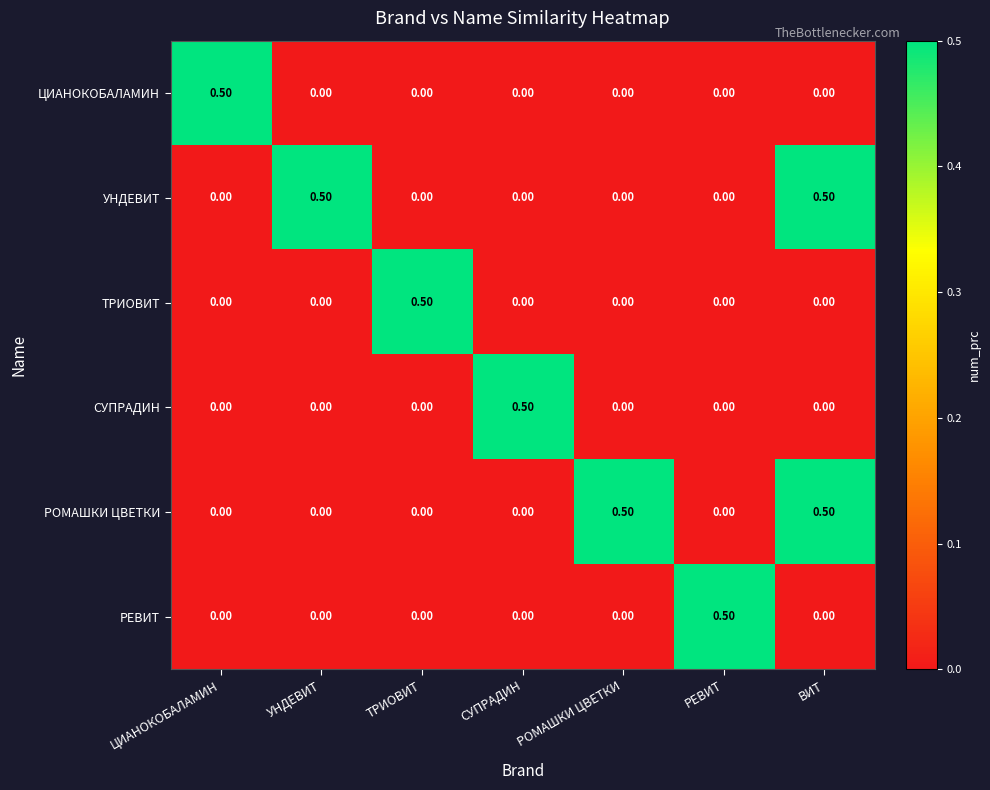

How many values in the ЦИАНОКОБАЛАМИН series exceed 0?

1